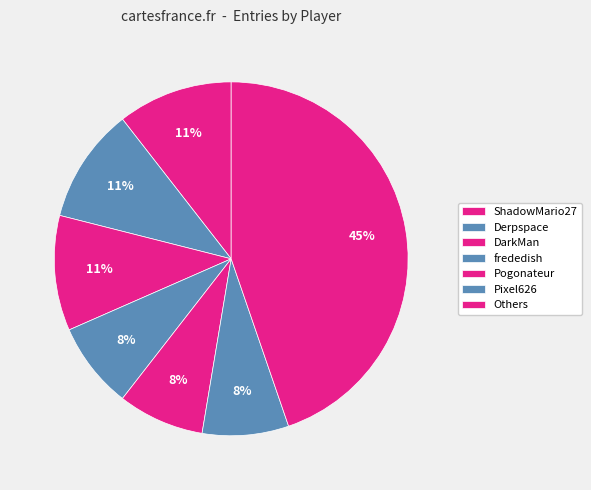

How many slices are in this pie chart?

7